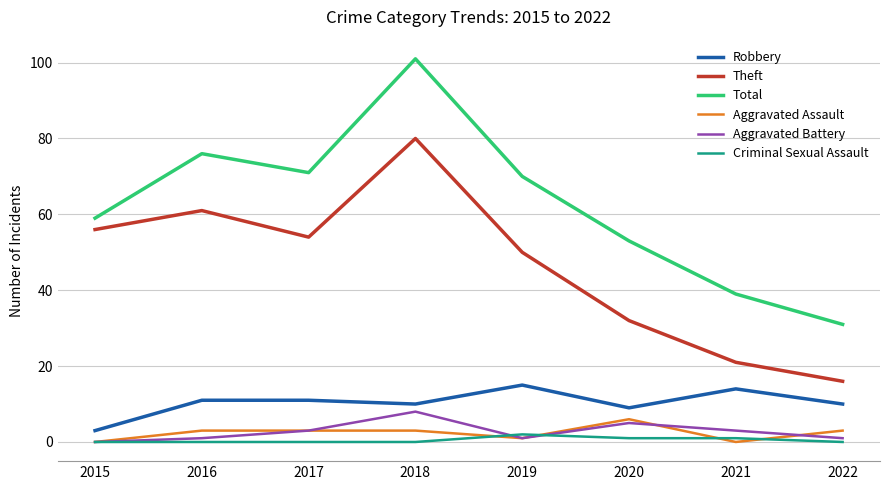

Which label corresponds to the largest value in the chart?

2018